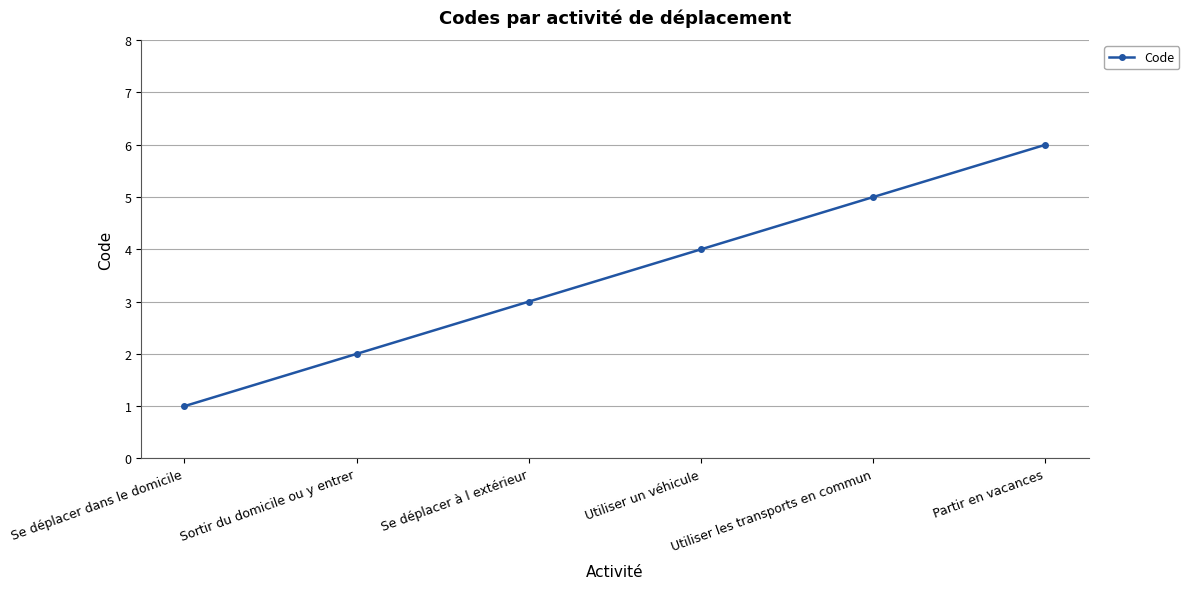

What is the average value?

4